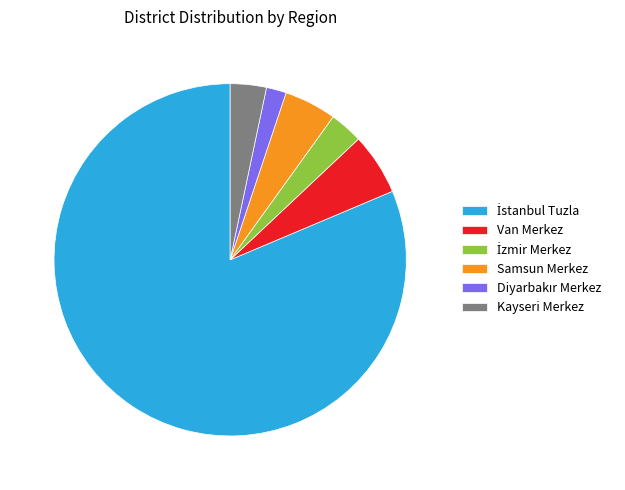

Do Van Merkez and Samsun Merkez together represent more than half of the pie?

No